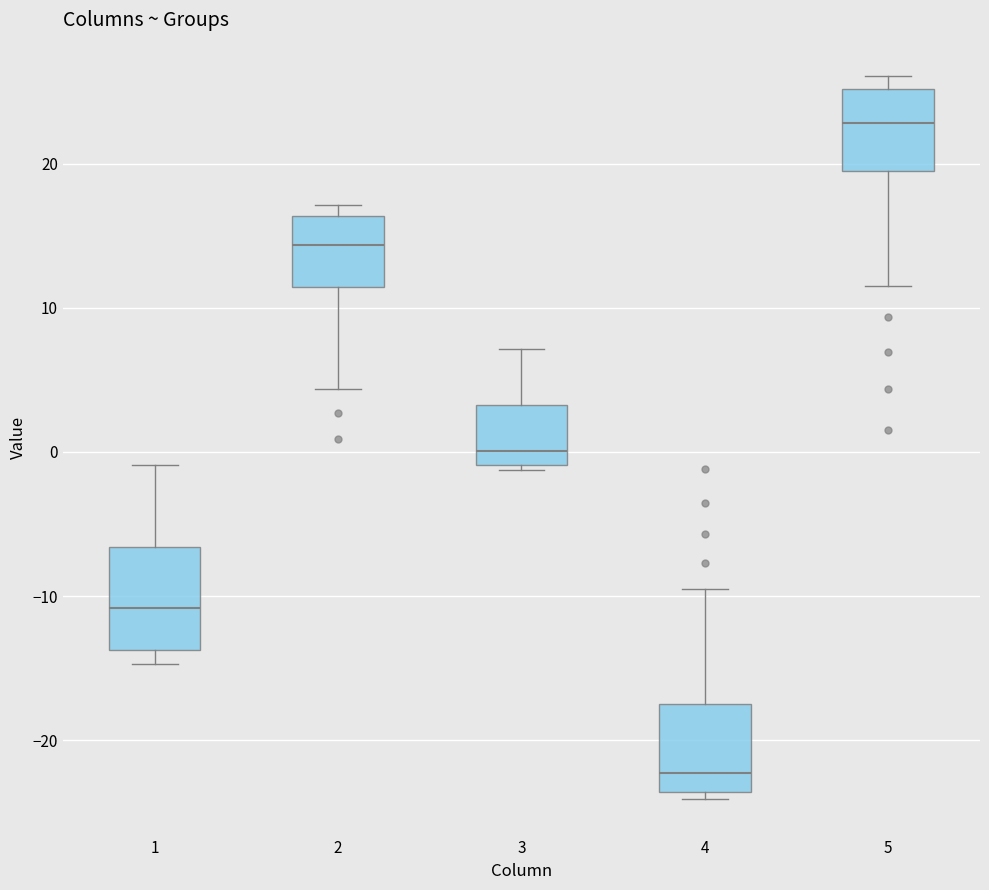

Which box's median line is the highest?

5